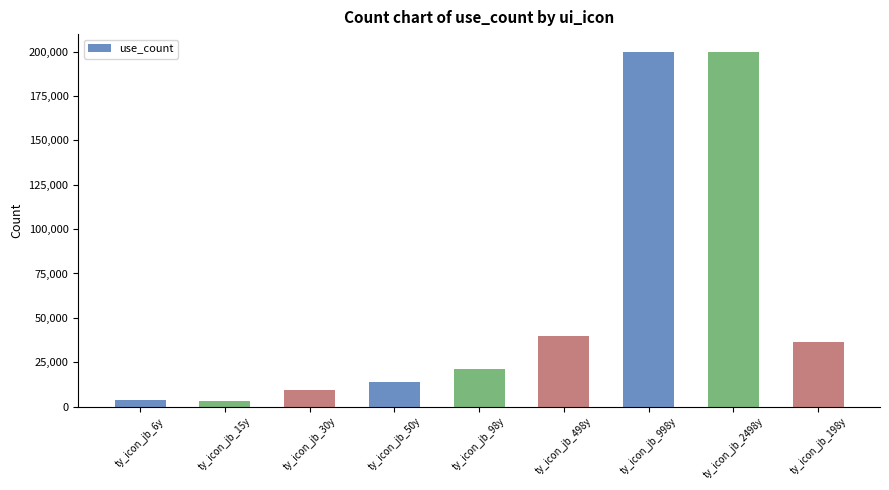

How many data points are less than 21040?

4